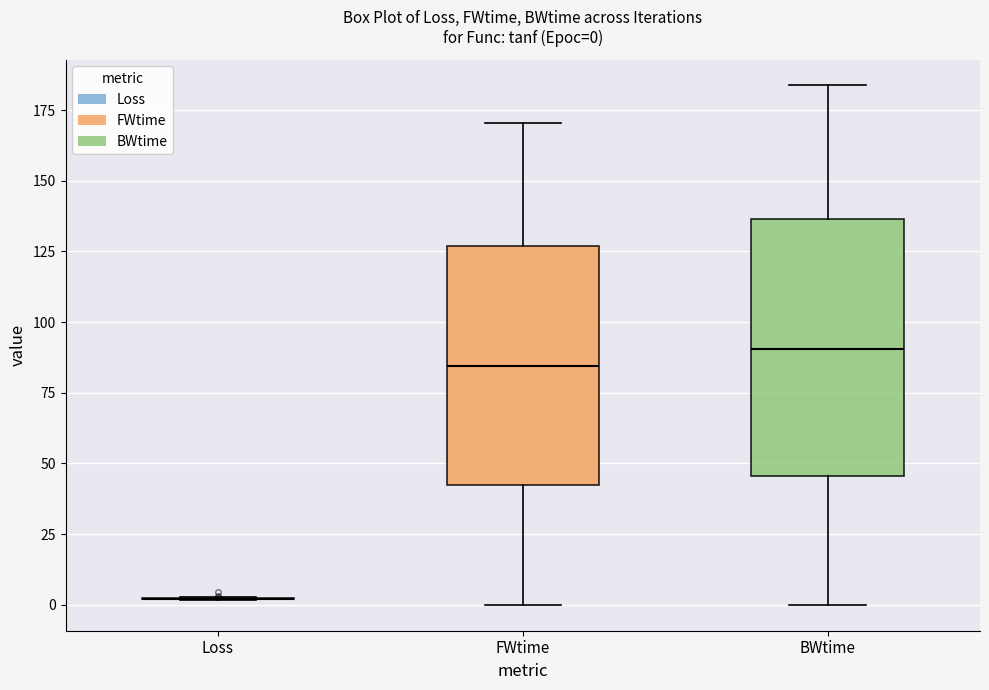

Which box is the tallest, from its lower edge to its upper edge?

BWtime